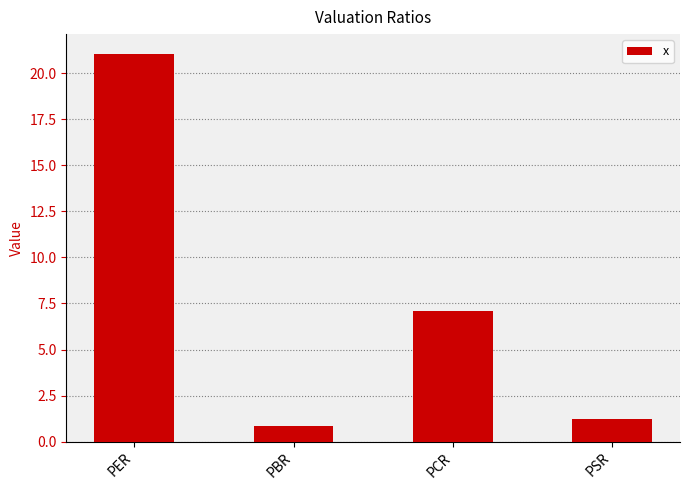

What is the maximum value shown in the chart?

21.1